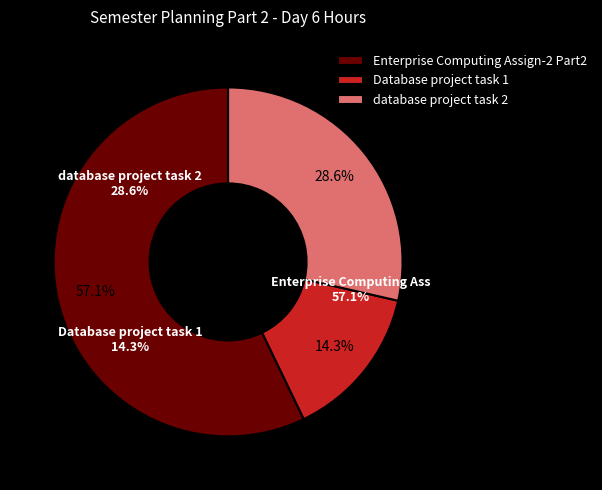

Is it true that database project task 2 is 29% of the pie?

True